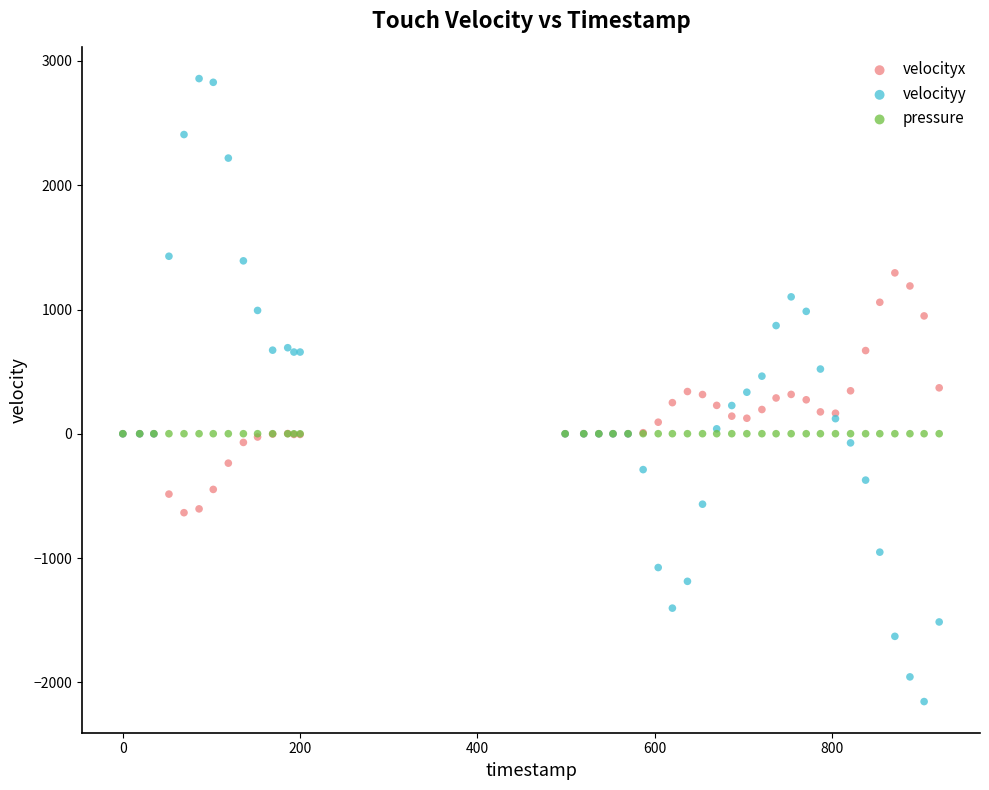

What are all the series names shown in the legend?

velocityx, velocityy, pressure